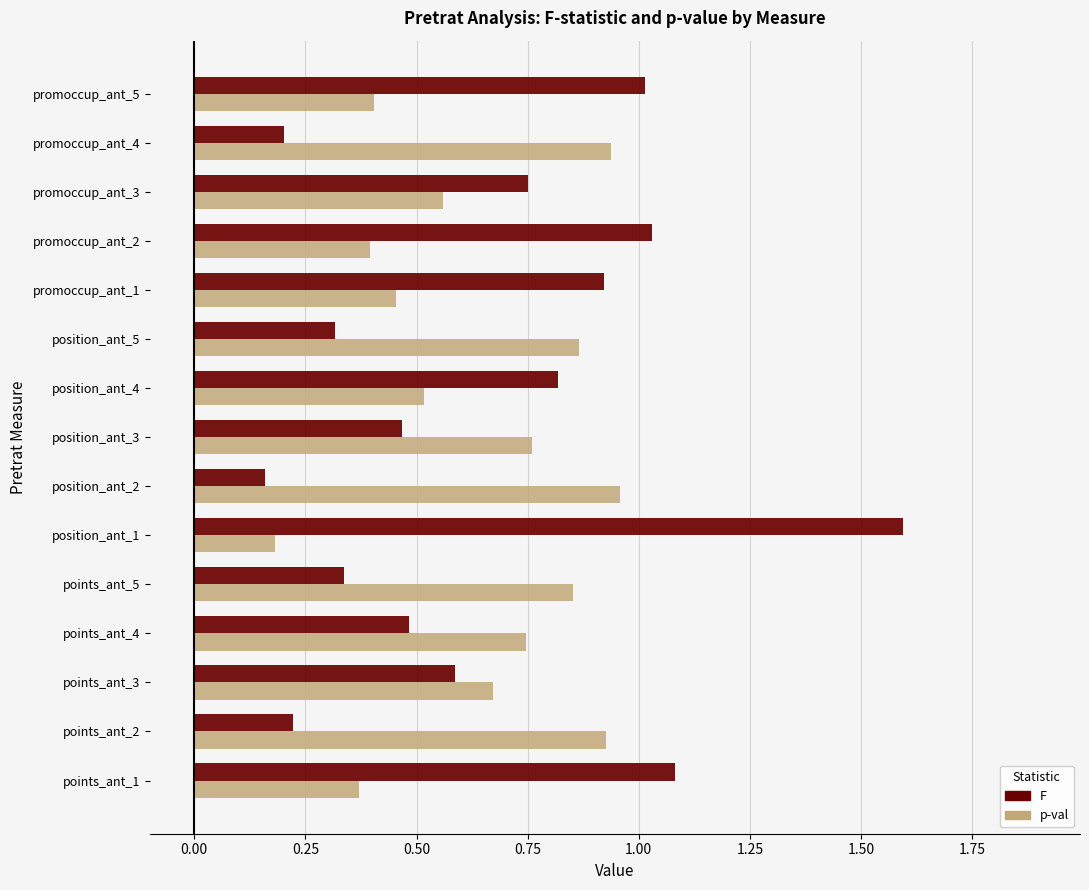

What are all the series names shown in the legend?

F, p-val